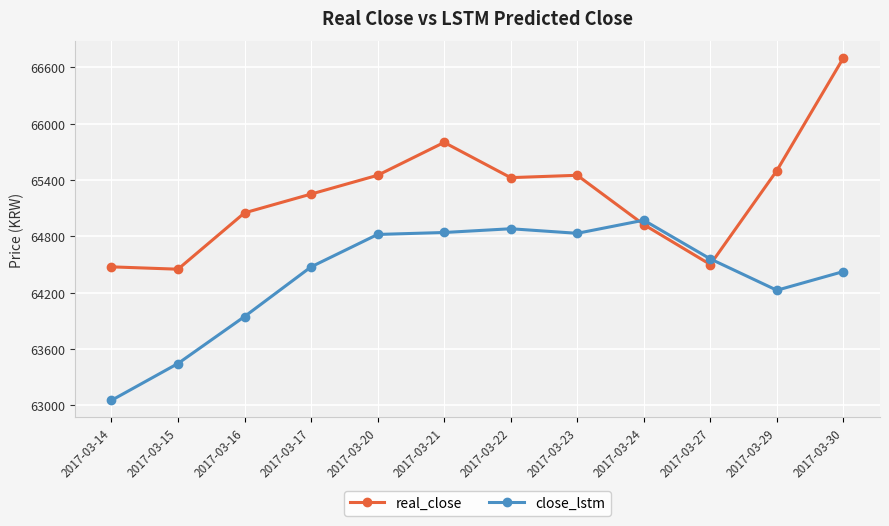

What is the total value across all series at 2017-03-14?

127528.6